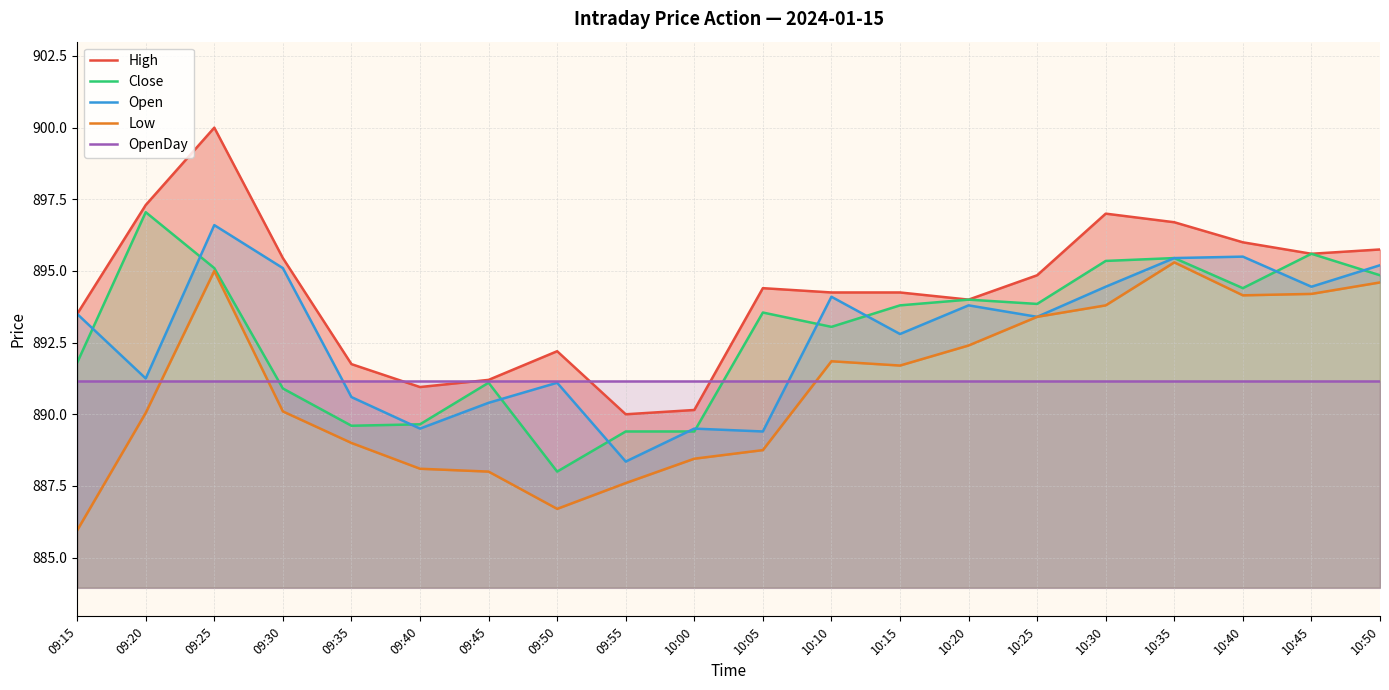

At which label is OpenDay closest to 891?

09:15